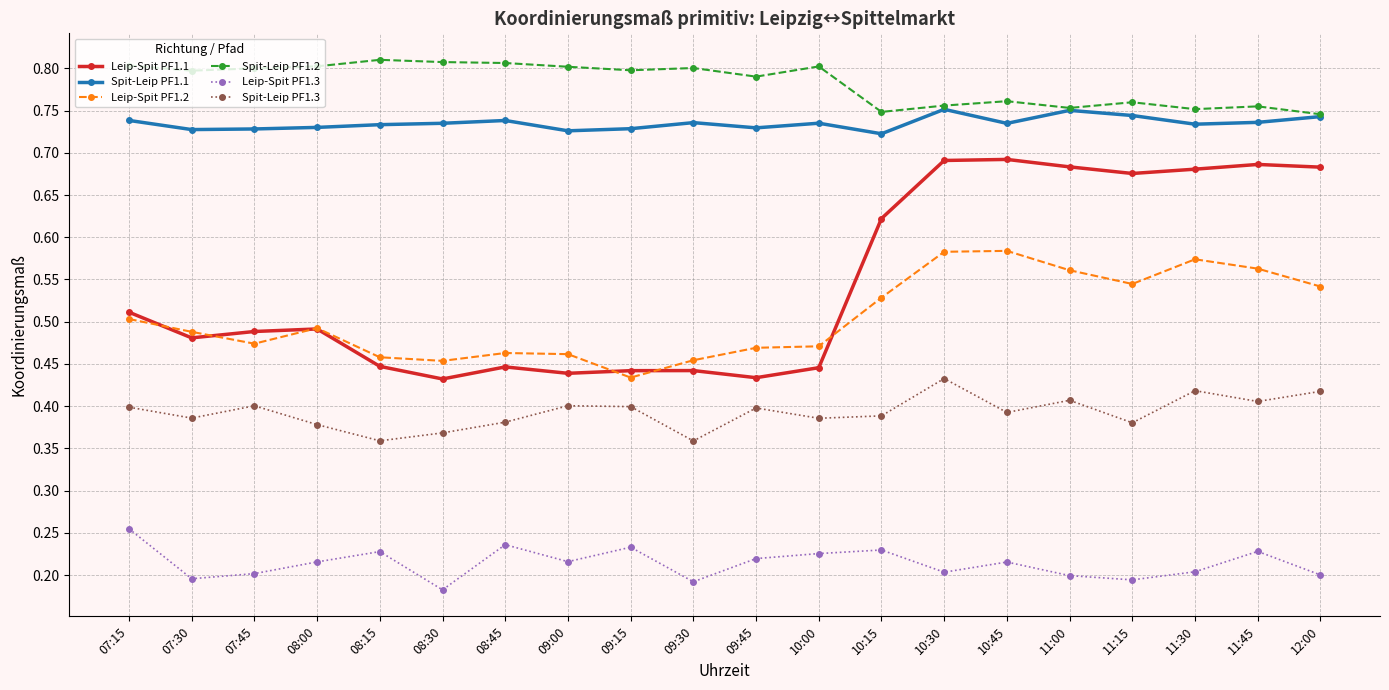

List the series in order of their peak value, highest first.

Spit-Leip PF1.2, Spit-Leip PF1.1, Leip-Spit PF1.1, Leip-Spit PF1.2, Spit-Leip PF1.3, Leip-Spit PF1.3